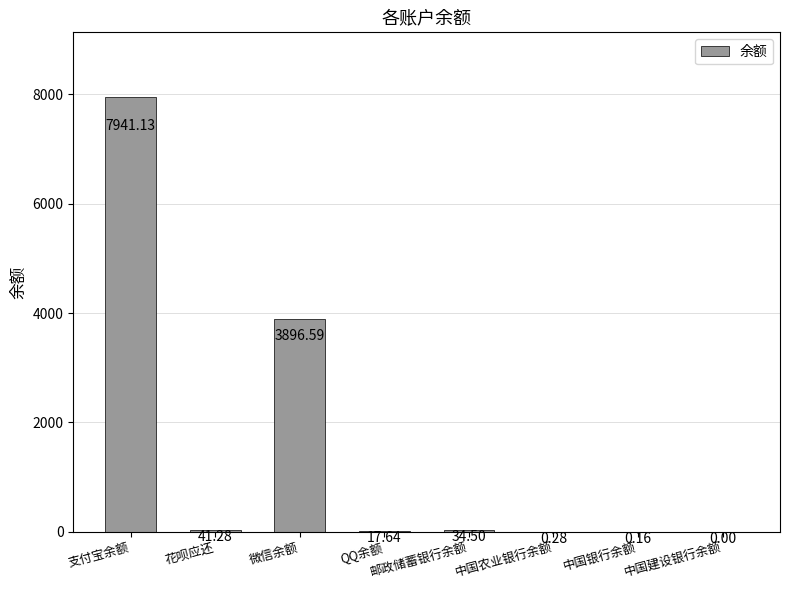

Where does the data first go above 34?

支付宝余额